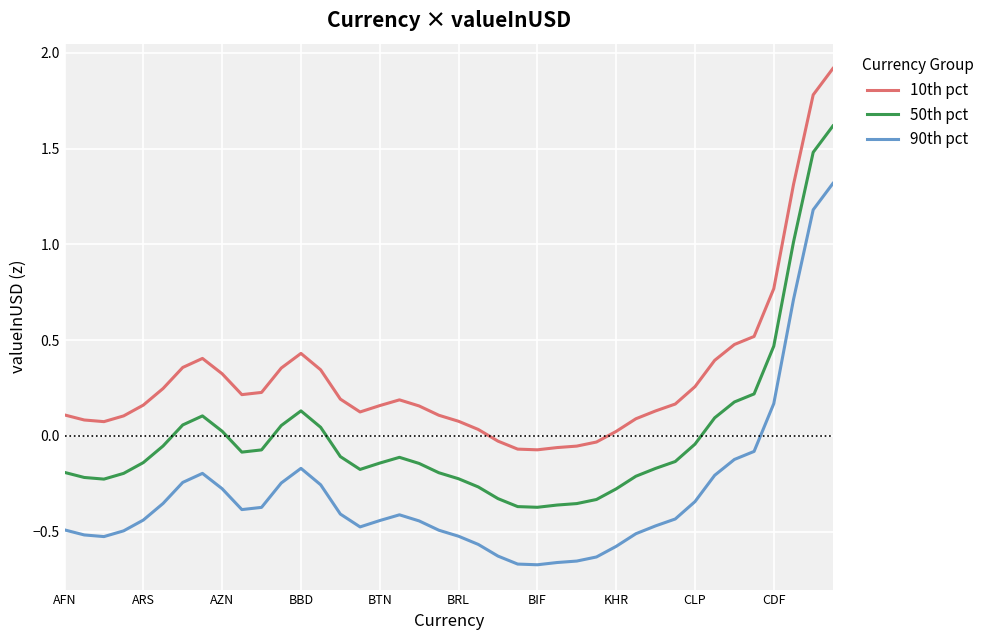

Which series has the largest total across all categories?

10th pct